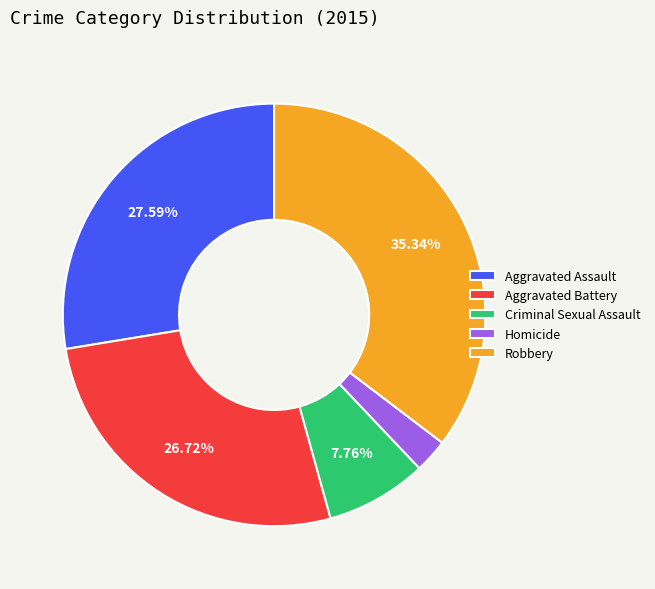

To the nearest percent, what is the combined percentage of Criminal Sexual Assault and Aggravated Assault?

35%